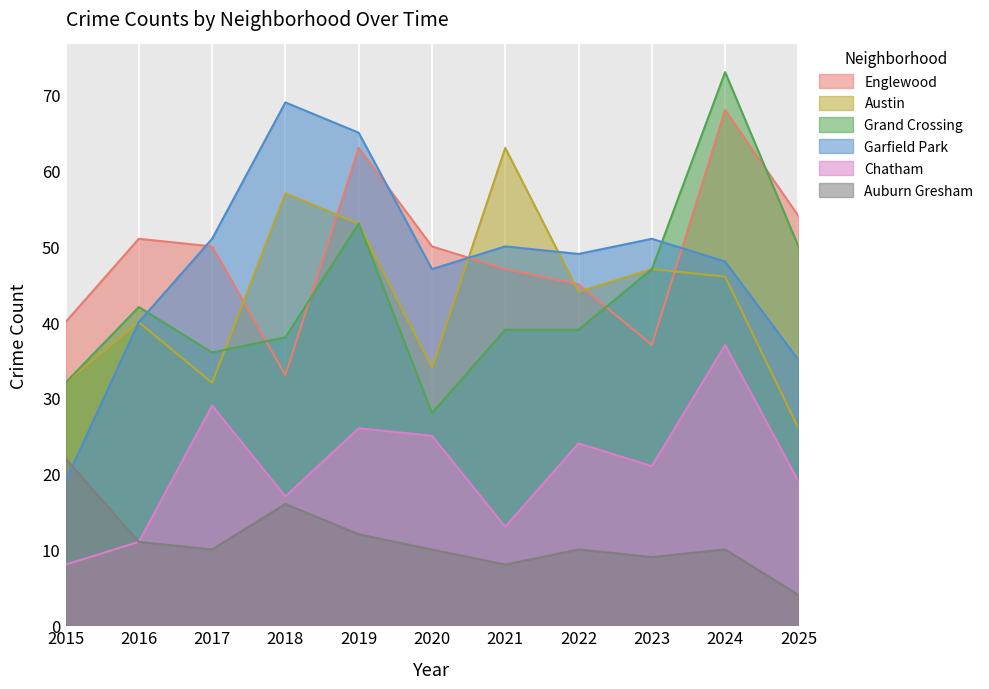

What is the lowest value of the Englewood series?

33